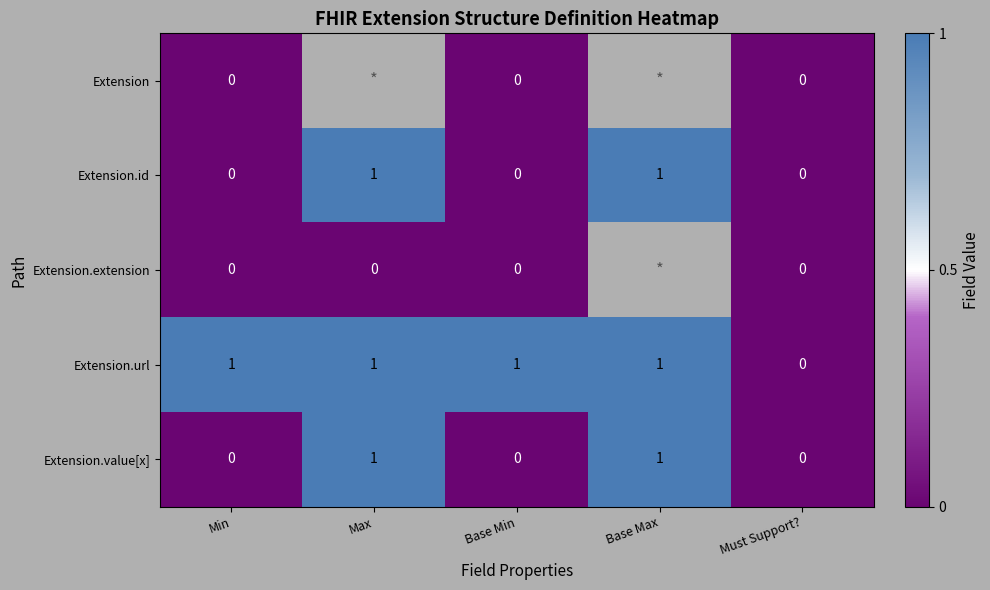

How many Extension.value[x] values are between 0 and 1?

5